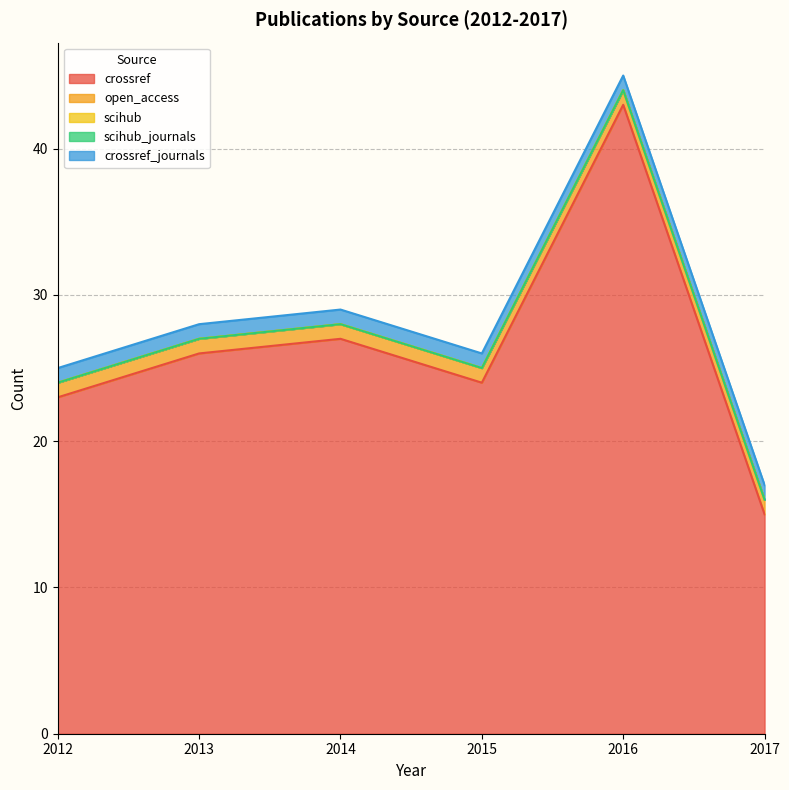

How many lines are shown in the chart?

5